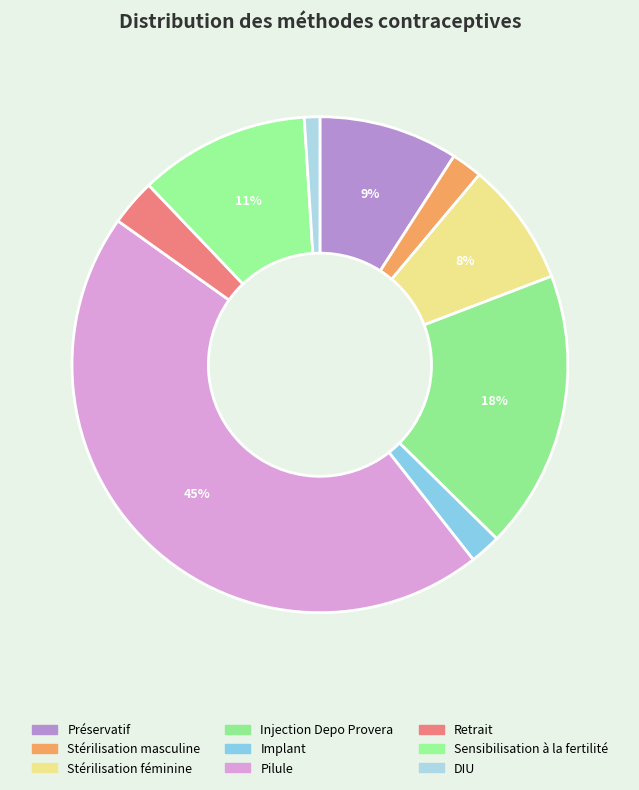

To the nearest percent, what portion does Implant represent?

2%